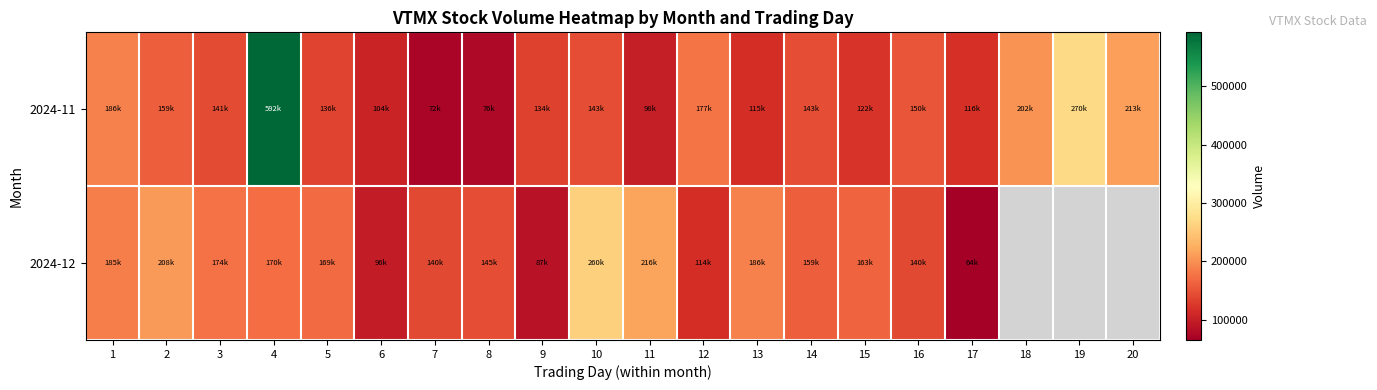

What is the average value of the 2024-11 series?

167960.0